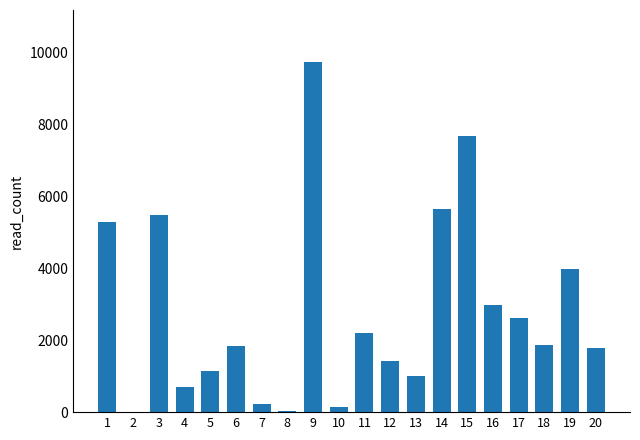

The value at 14 is 5640. True or false?

True